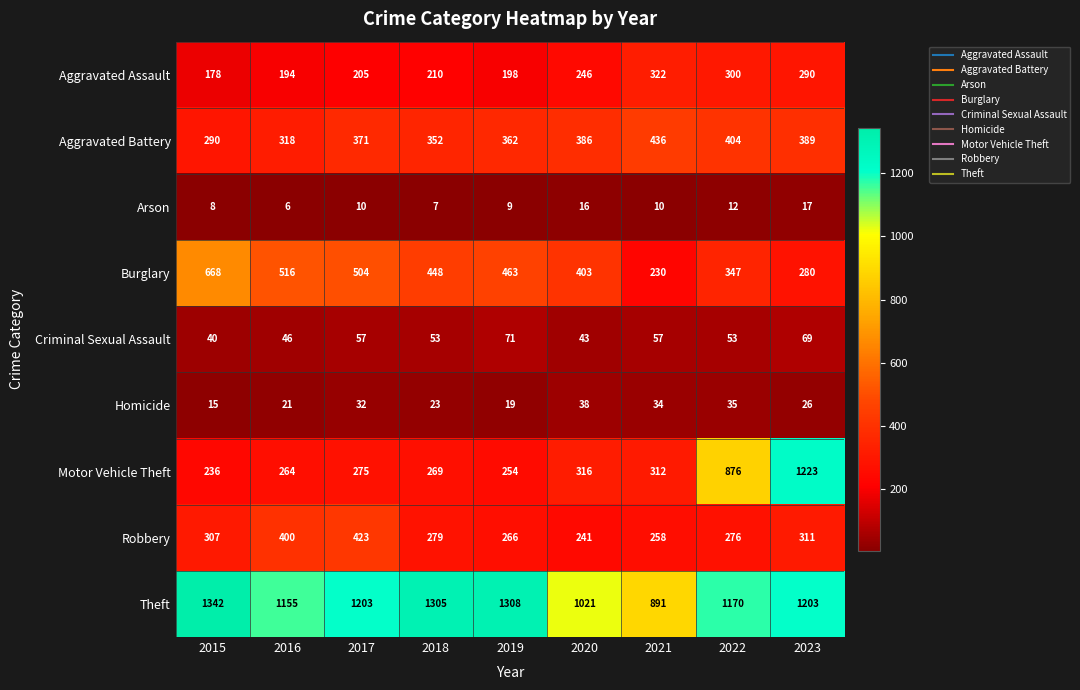

What is the difference between the Motor Vehicle Theft values at 2020 and 2023?

907